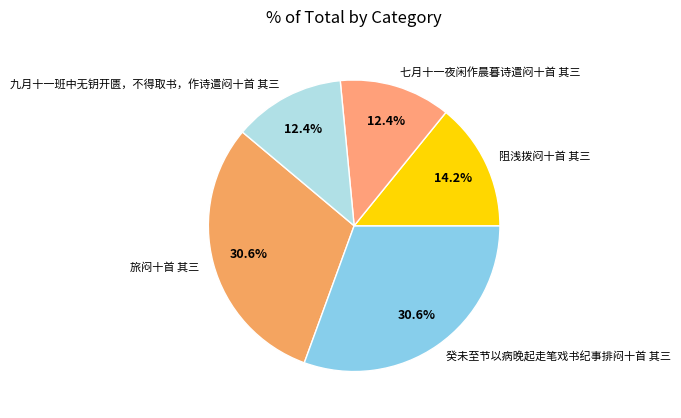

How many segments does this pie chart have?

5